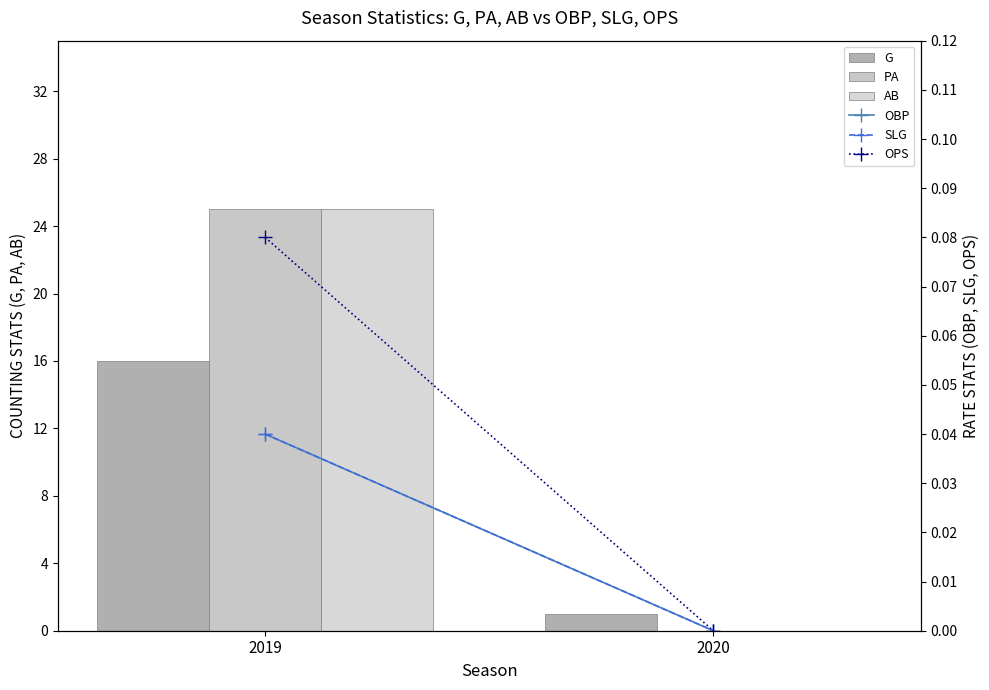

True or false: OPS has a value of 0.0 at 2020.

True